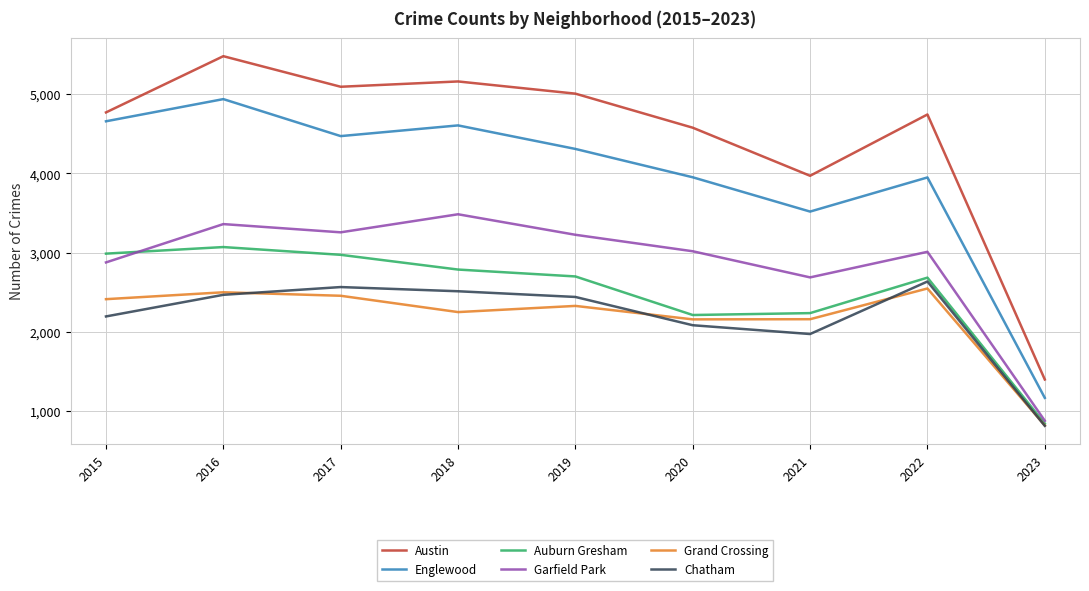

What are all the series names shown in the legend?

Austin, Englewood, Auburn Gresham, Garfield Park, Grand Crossing, Chatham